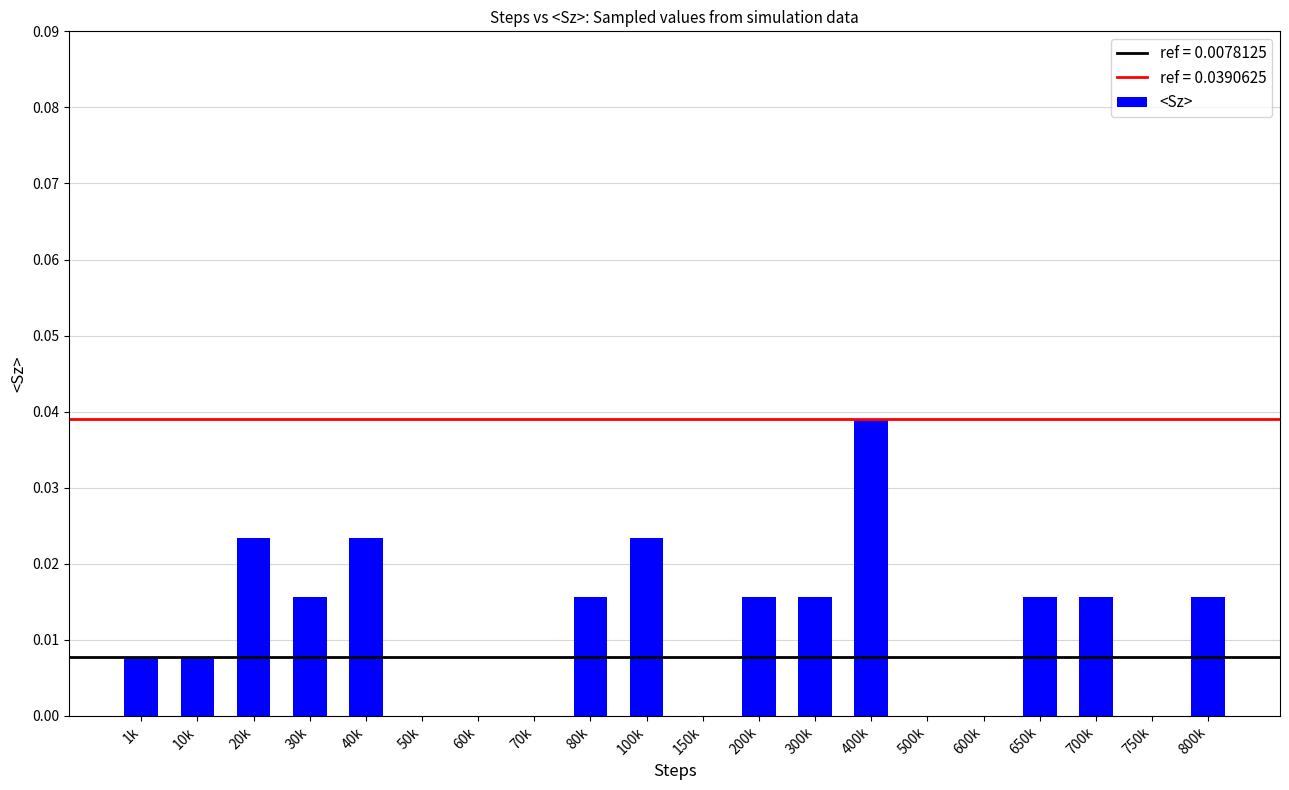

True or false: the data shows 0.0 at 800k.

True